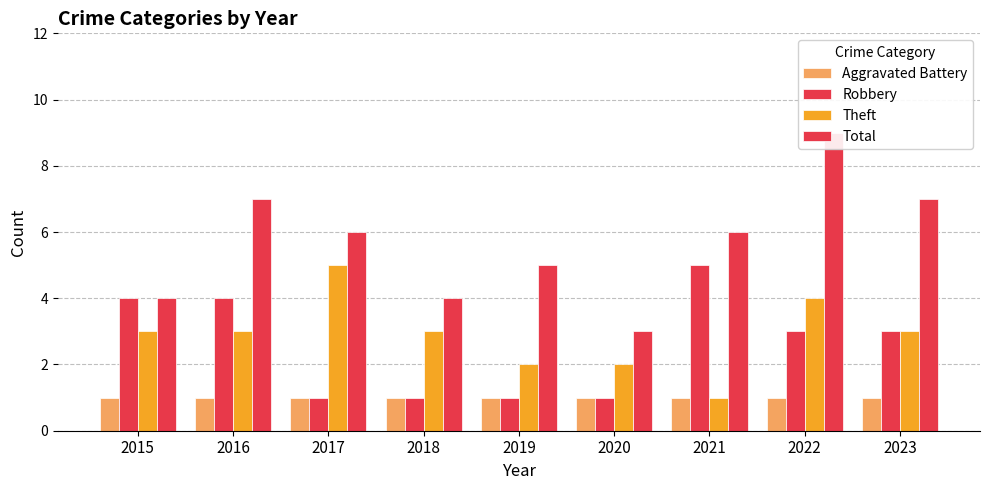

List the labels in order of Aggravated Battery value, largest first.

2015, 2016, 2017, 2018, 2019, 2020, 2021, 2022, 2023